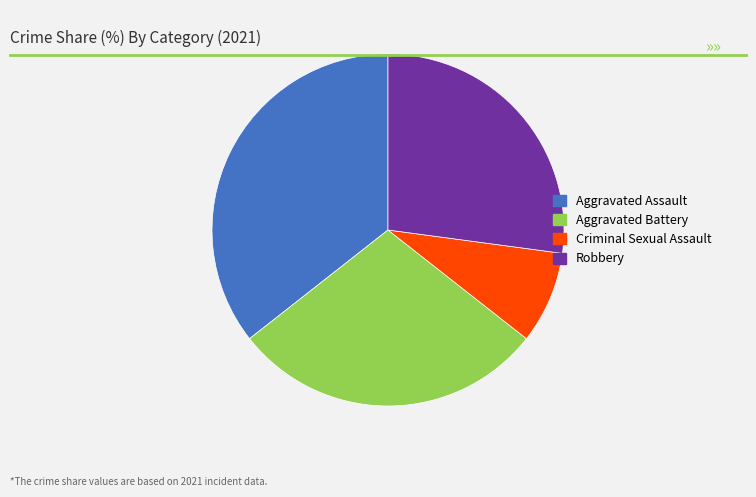

Rank the categories by value from lowest to highest.

Criminal Sexual Assault, Robbery, Aggravated Battery, Aggravated Assault